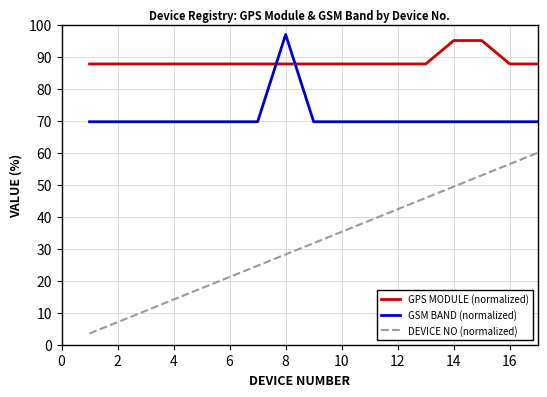

Rank the series by their average value, from highest to lowest.

GPS MODULE (normalized), GSM BAND (normalized), DEVICE NO (normalized)